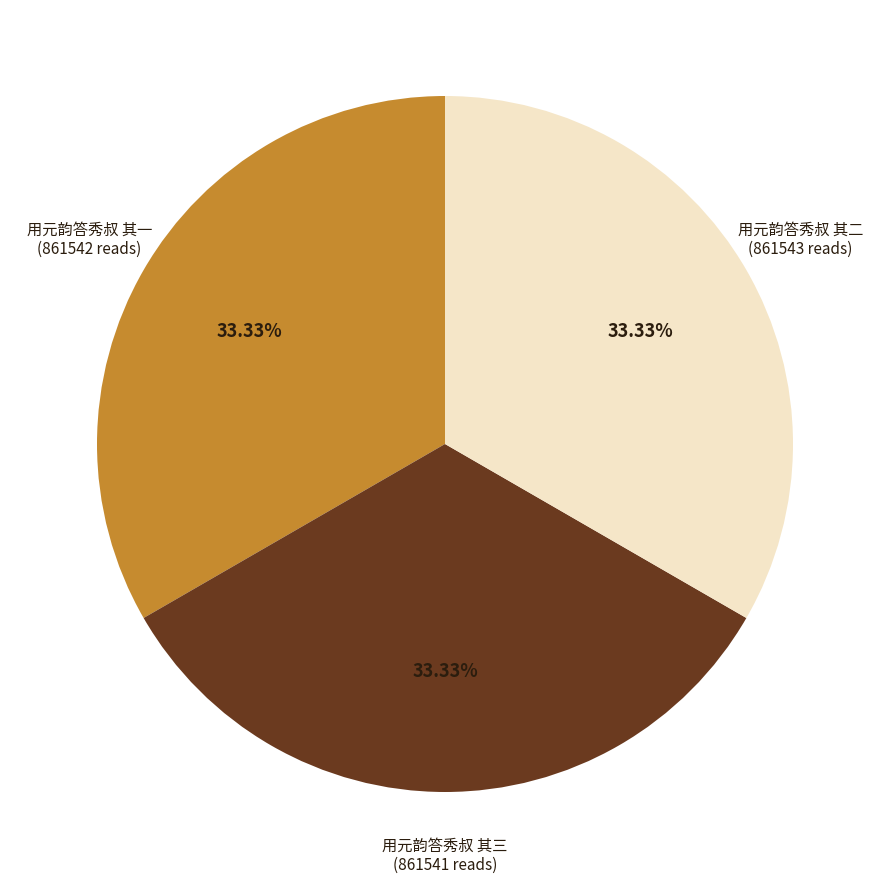

To the nearest percent, what is the average slice percentage?

33%